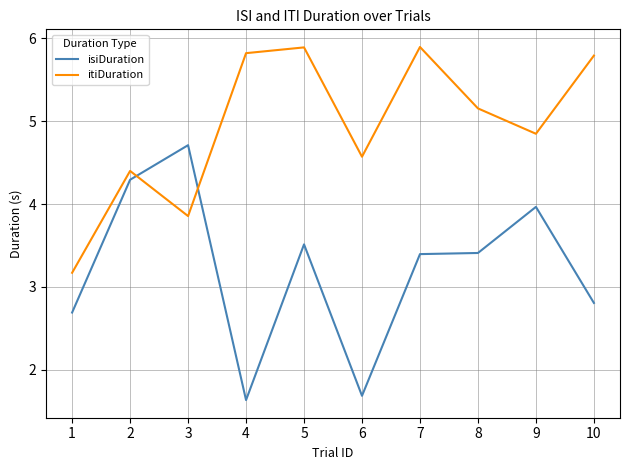

What are all the series names shown in the legend?

isiDuration, itiDuration